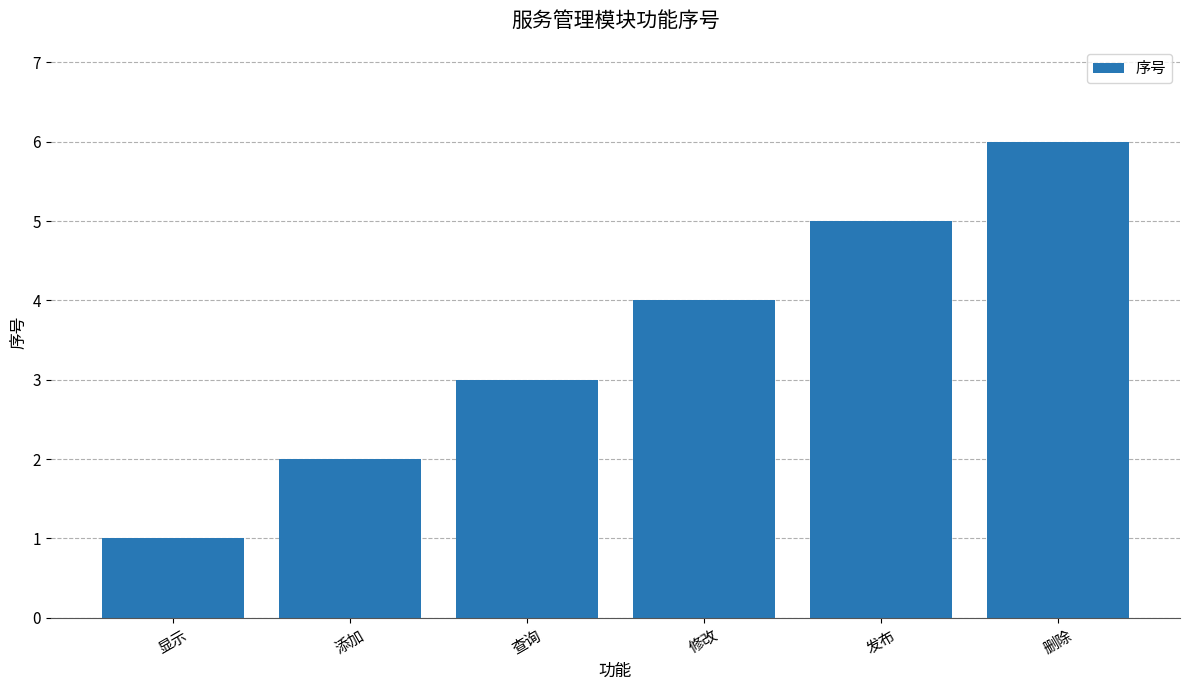

Reading left to right, list all the values displayed in this chart.

显示=1	添加=2	查询=3	修改=4	发布=5	删除=6